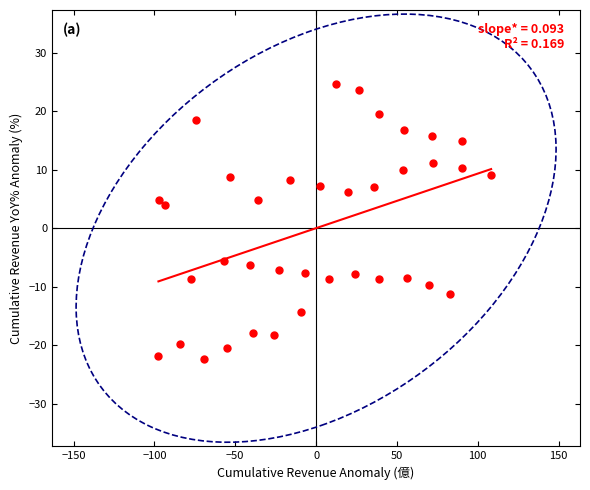

What Y value in the scatter plot is closest to 1?

3.9